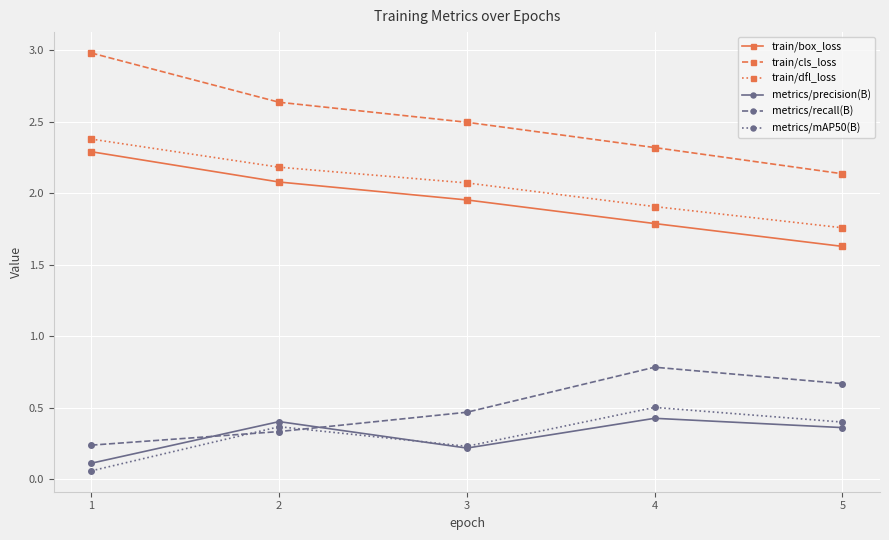

What is the value of the train/dfl_loss point at the 4th from the left?

1.9